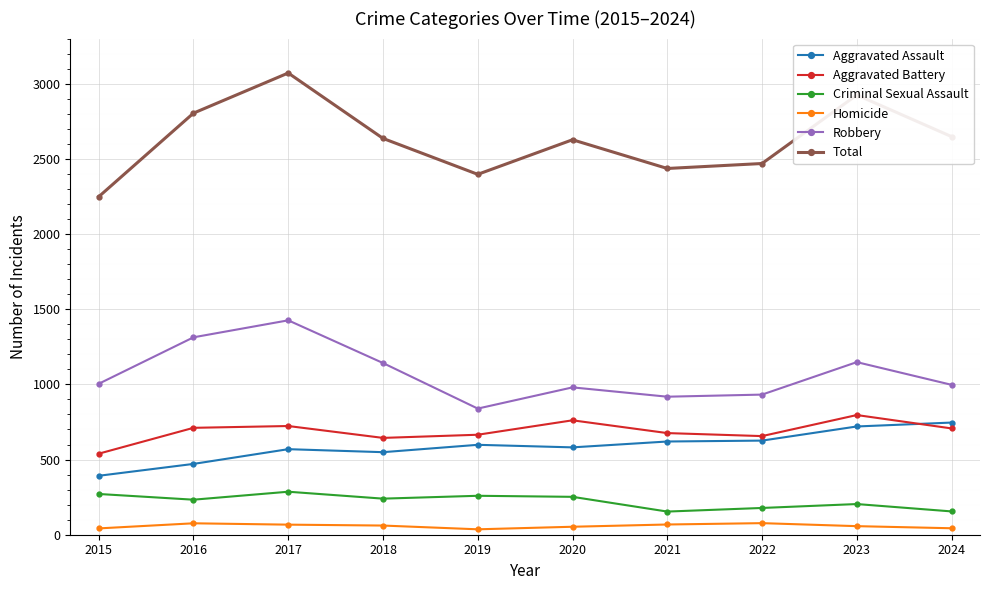

What is the approximate value of Robbery at 2021, to the nearest 10?

920